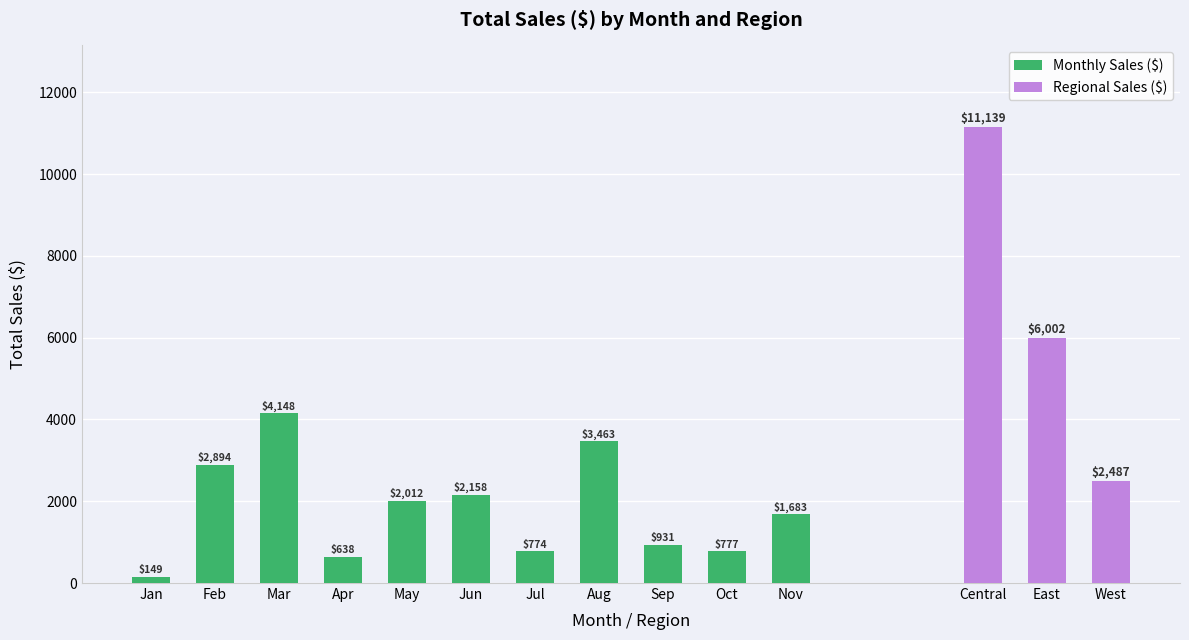

Which has a higher value, May or Mar?

Mar